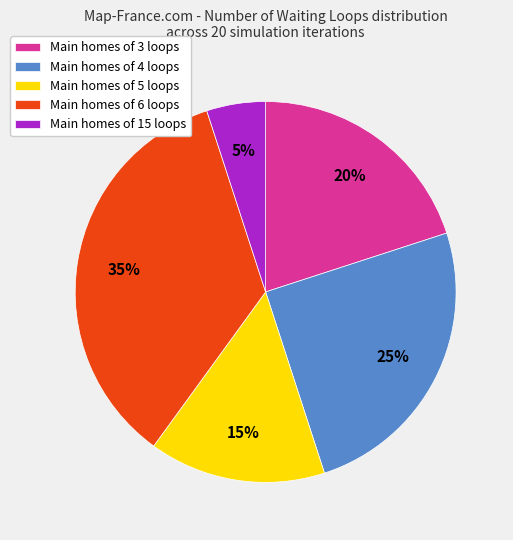

Is it true that Main homes of 4 loops is 25% of the pie?

True